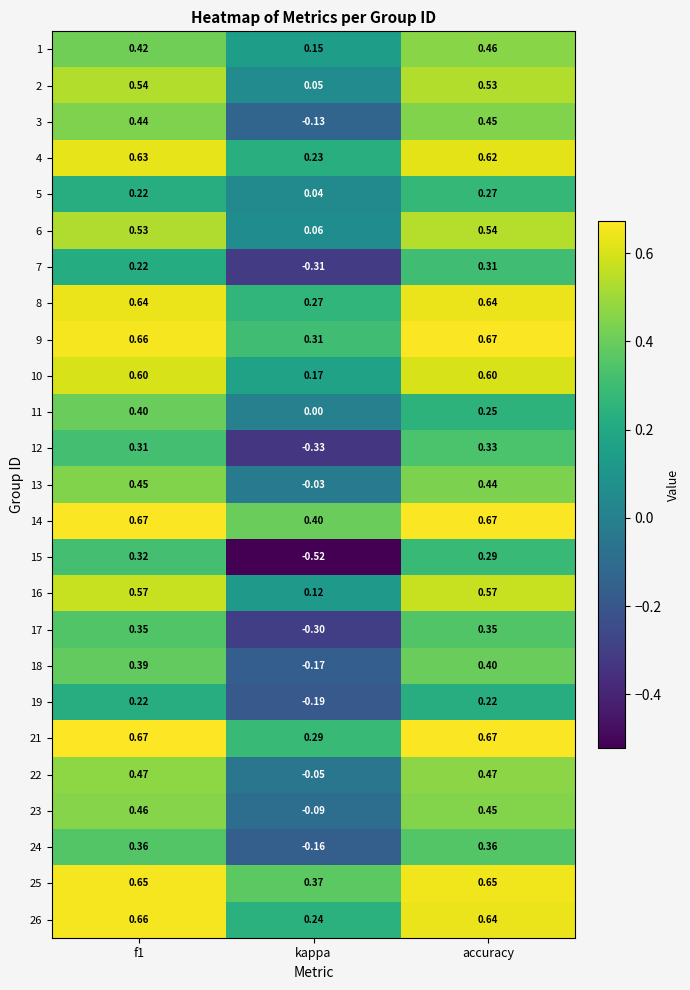

Is the value of 19 at accuracy greater than the value of 10 at kappa?

Yes